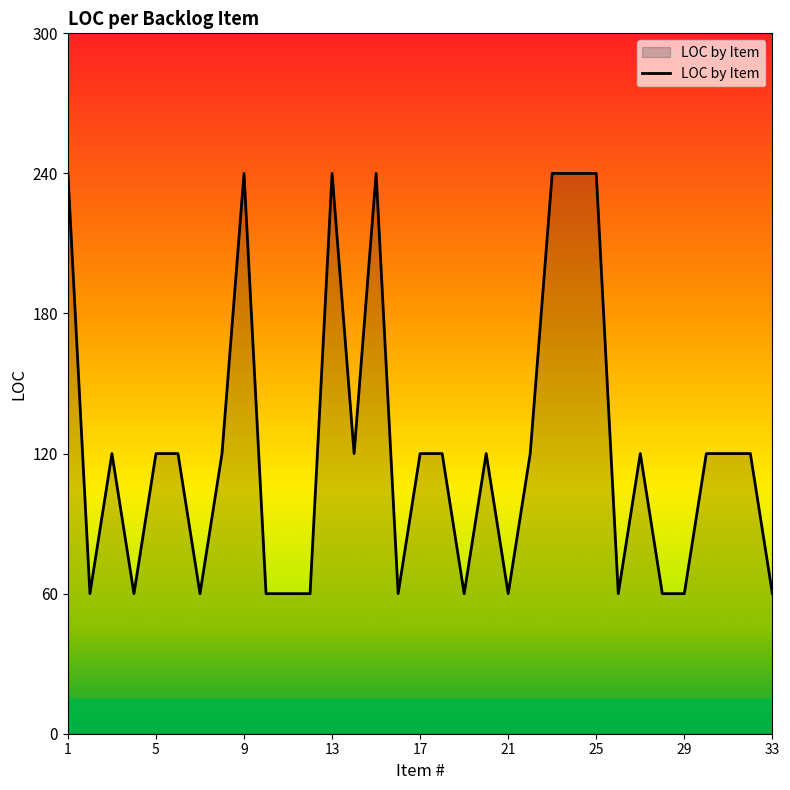

What is the difference between the maximum and minimum values?

180